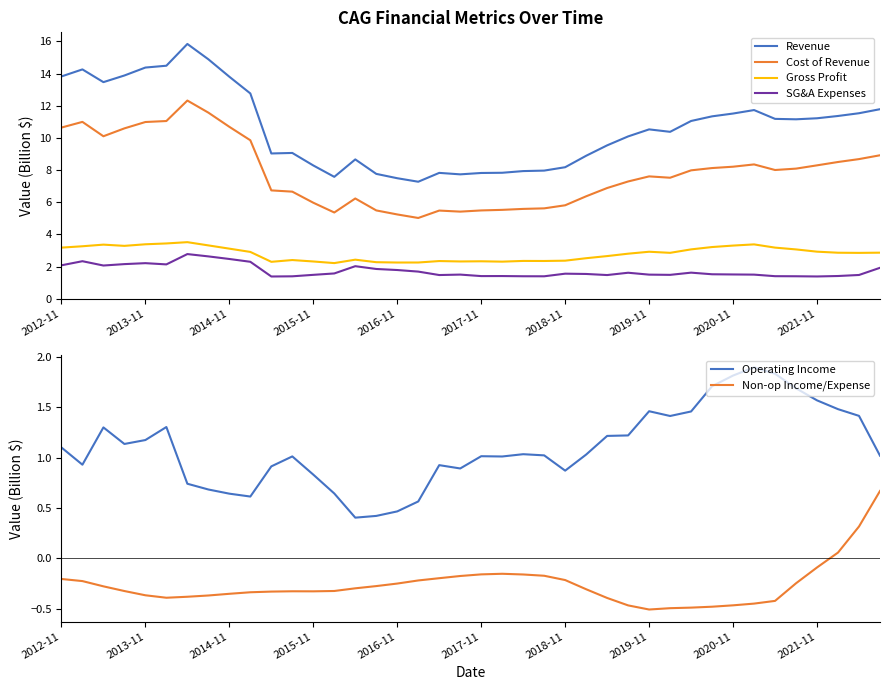

Rank the series by their maximum value, from lowest to highest.

Non-op Income/Expense, Operating Income, SG&A Expenses, Gross Profit, Cost of Revenue, Revenue